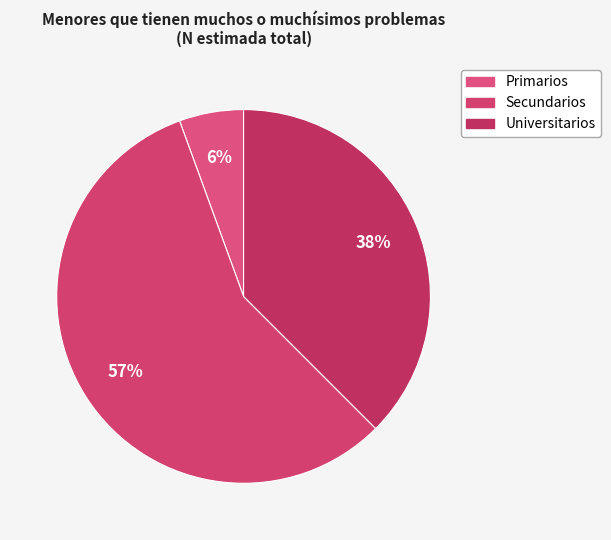

Count the number of slices in the pie.

3